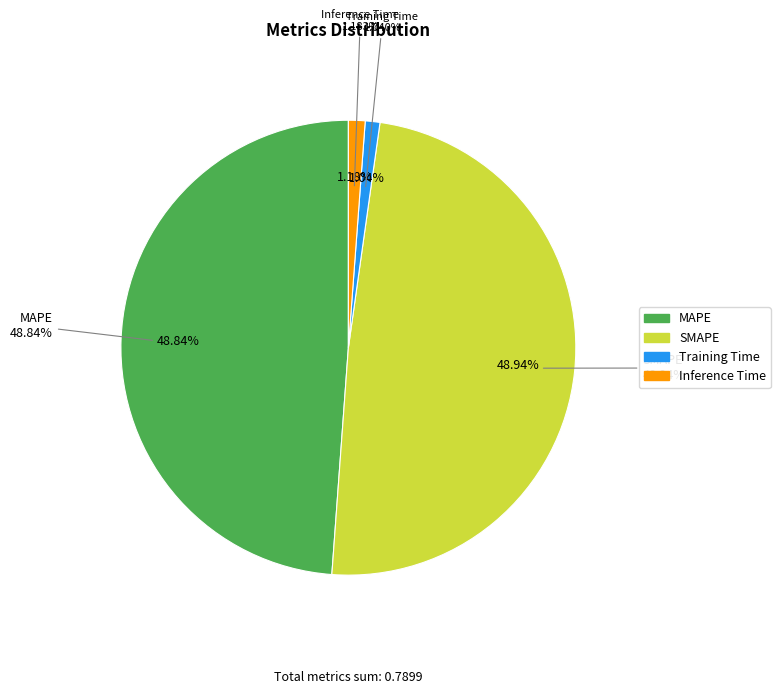

Which category has the biggest portion of the pie?

SMAPE